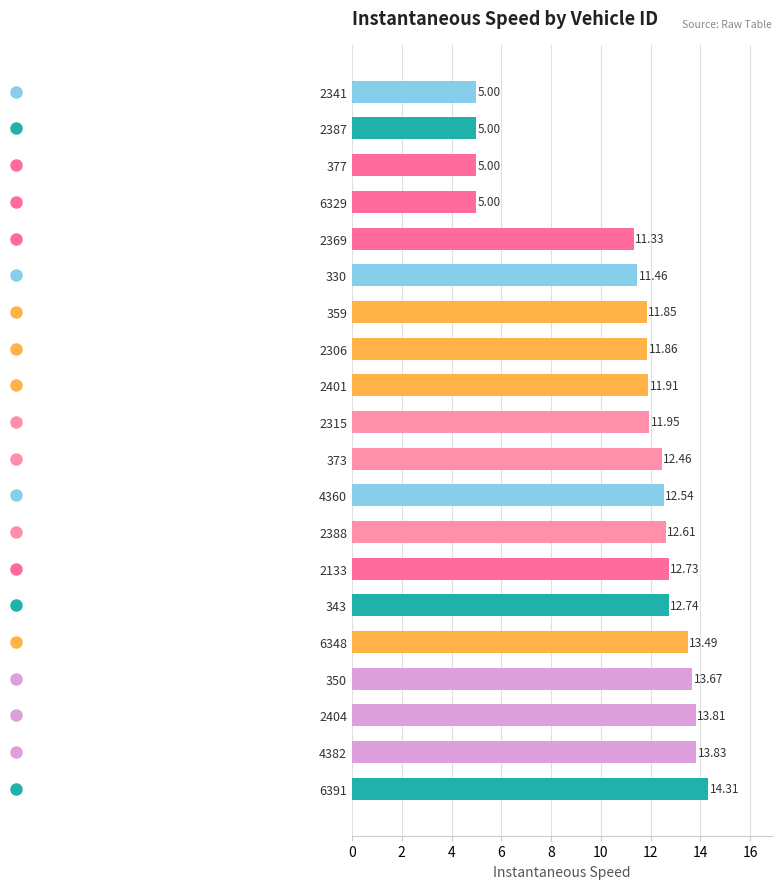

How many data points are above 12?

10